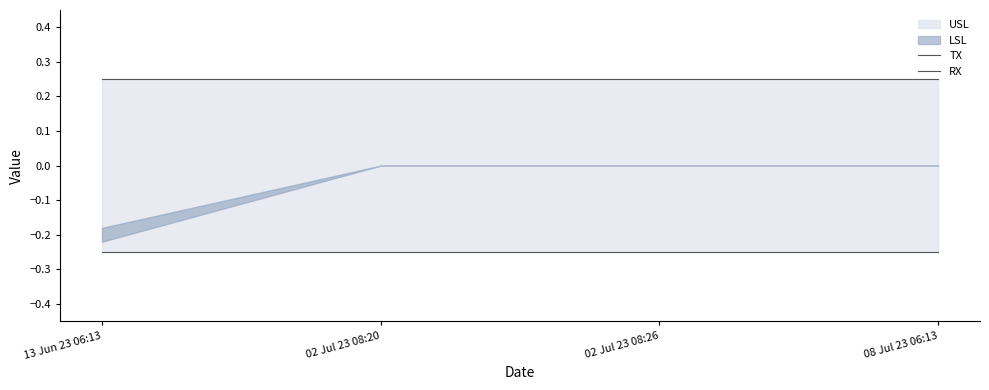

Reading left to right, what are all the values shown in this chart?

TX: 0.2	0.2	0.2	0.2
RX: -0.2	-0.2	-0.2	-0.2